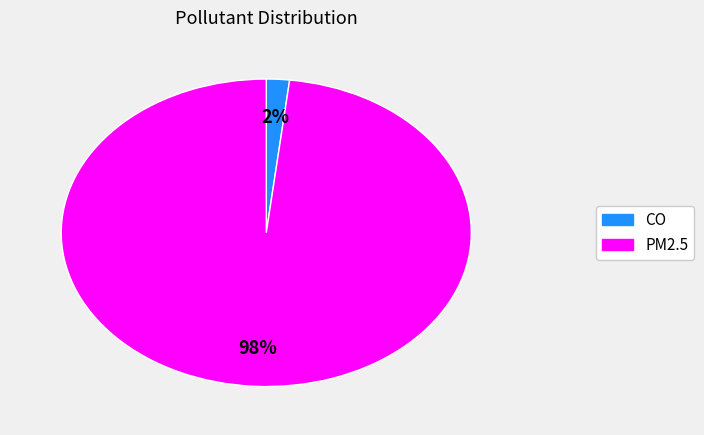

Which slice represents more than half of the pie?

PM2.5